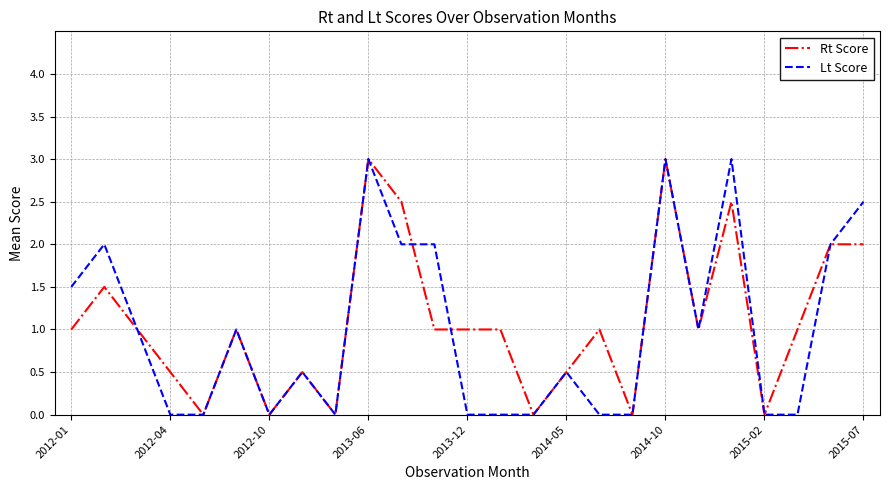

True or false: Rt Score has a value of 0.8 at 2012-04.

False